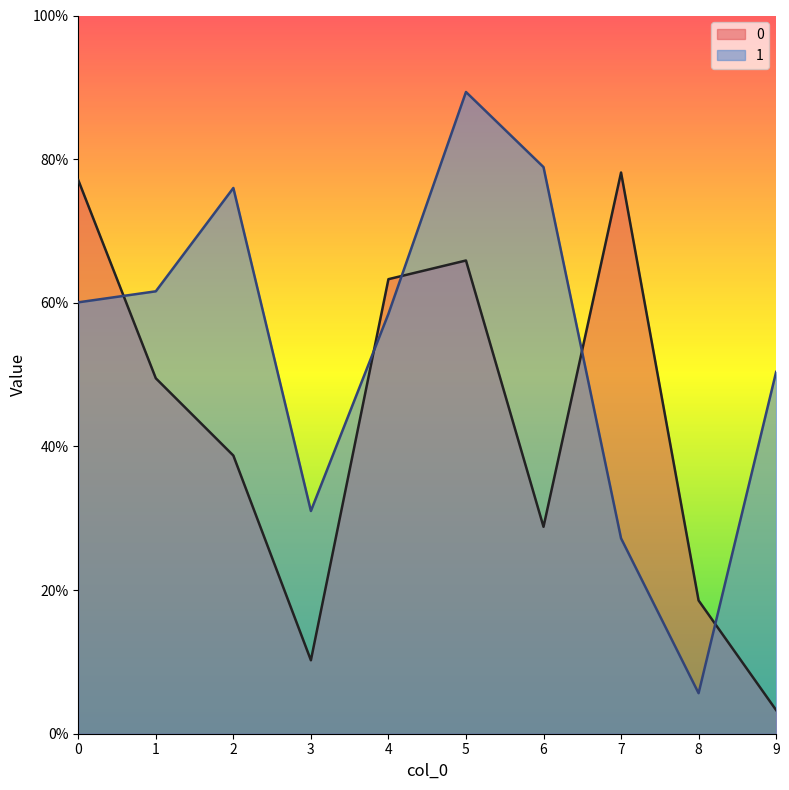

At which category does 0 reach its first local valley?

3